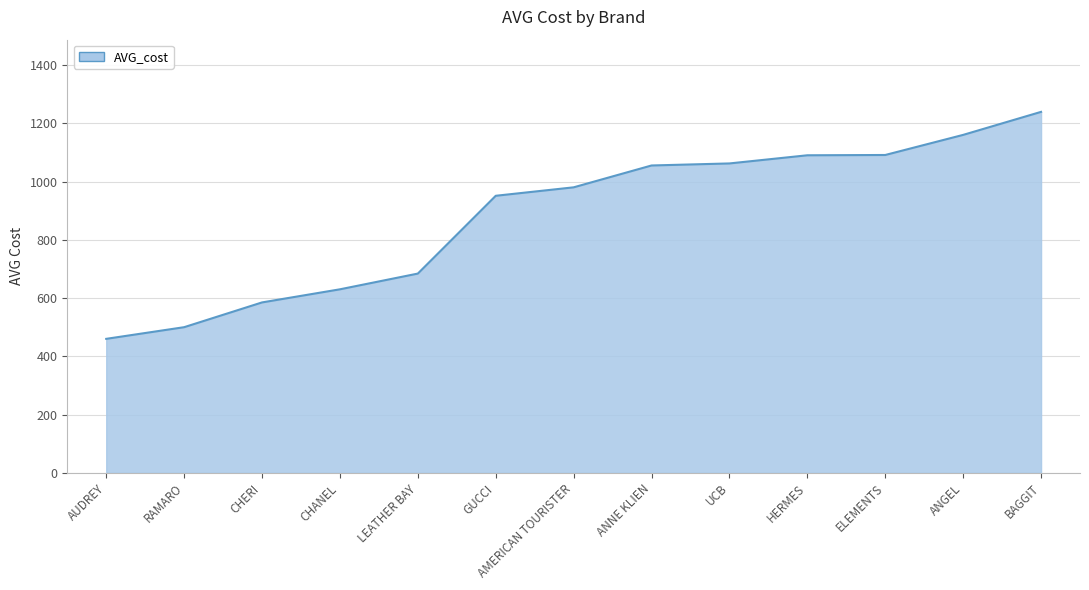

What is the change in value from CHANEL to AMERICAN TOURISTER?

+350